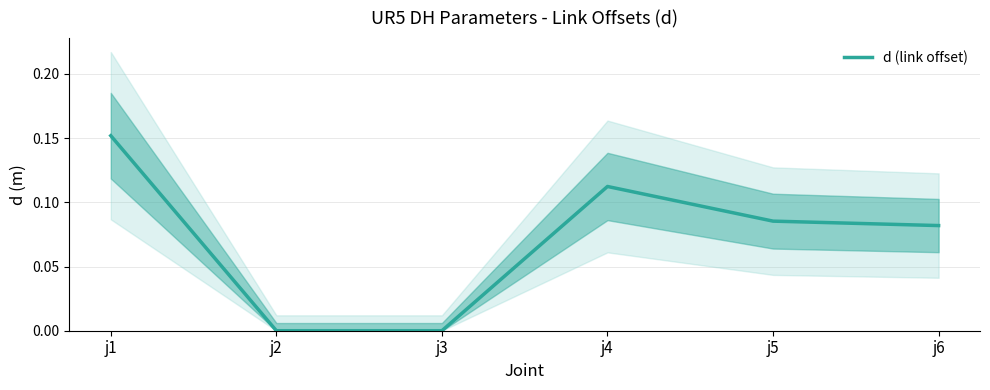

Where is the data nearest to the value 0?

j2